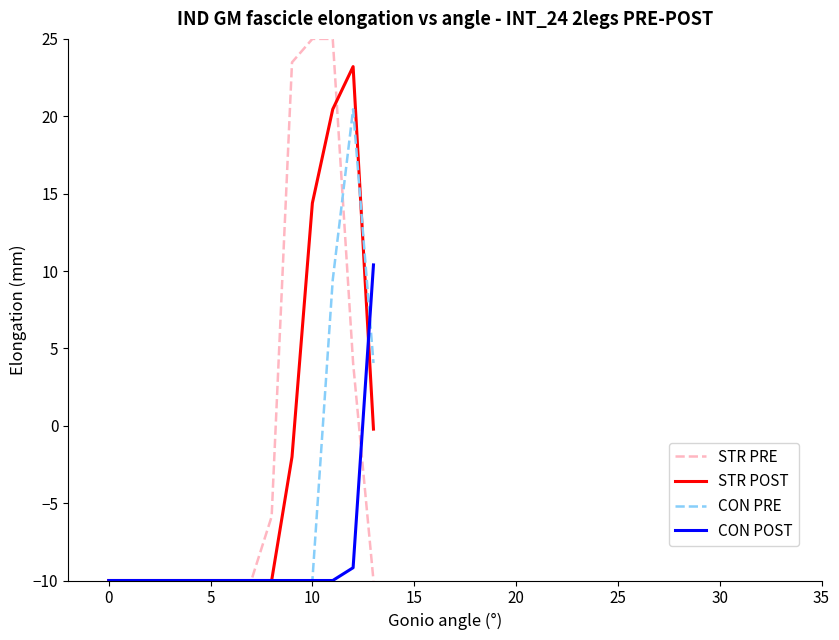

What is the difference between the maximum and minimum values in the STR POST series?

33.2